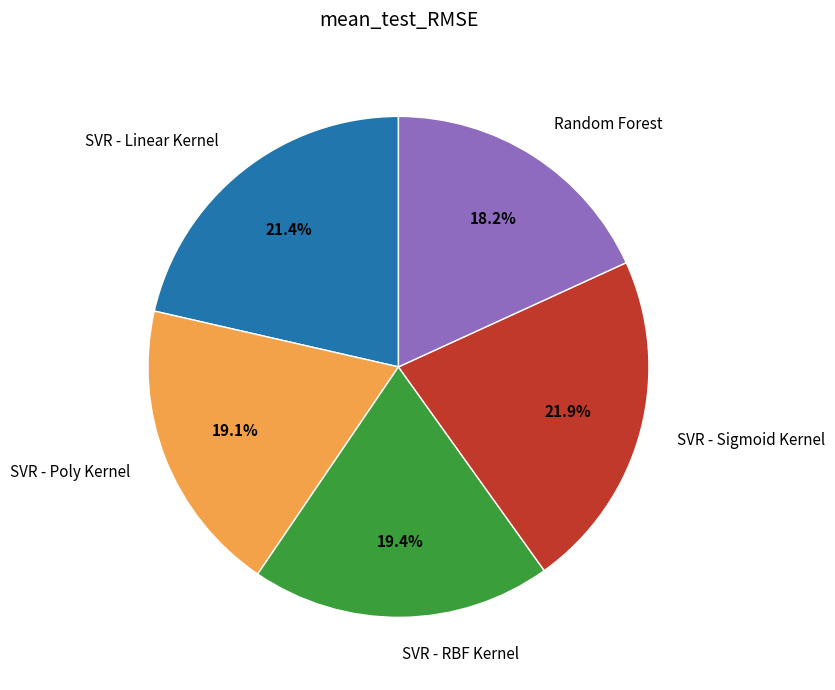

True or false: SVR - Linear Kernel accounts for 21% of the total.

True